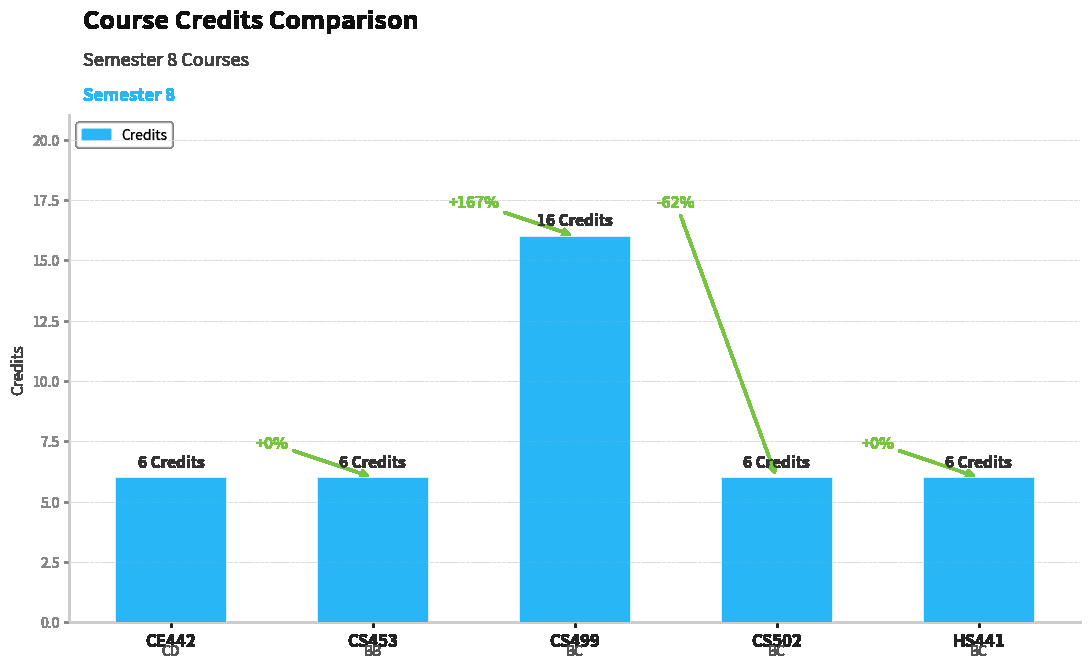

List the labels in order of value, largest first.

CS499, CE442, CS453, CS502, HS441